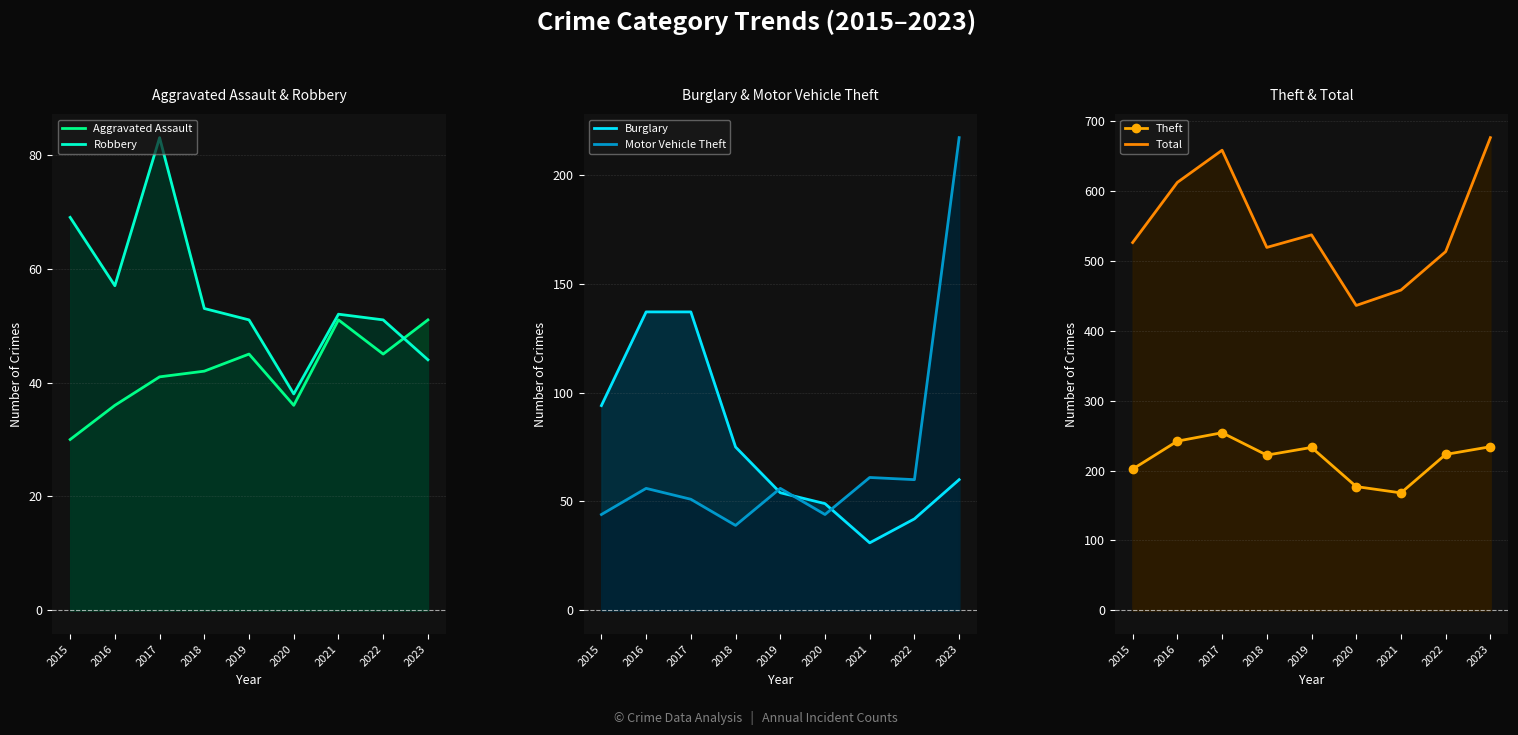

Where is Total nearest to the value 556?

2019